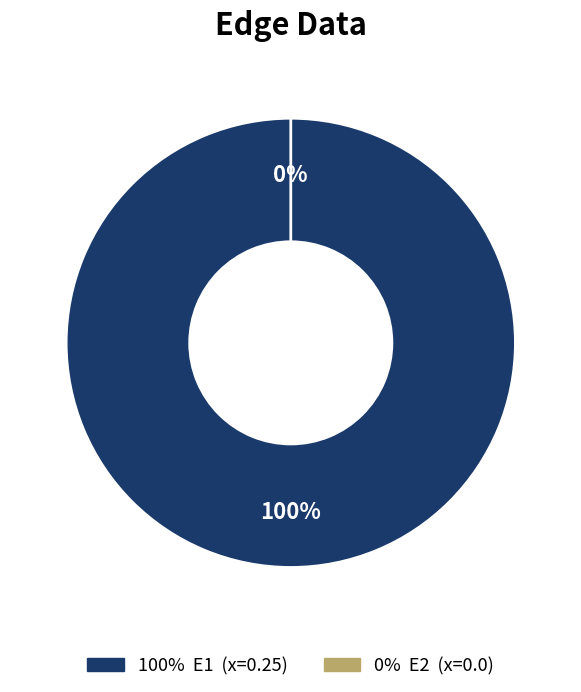

To the nearest percent, what portion does E1 represent?

100%